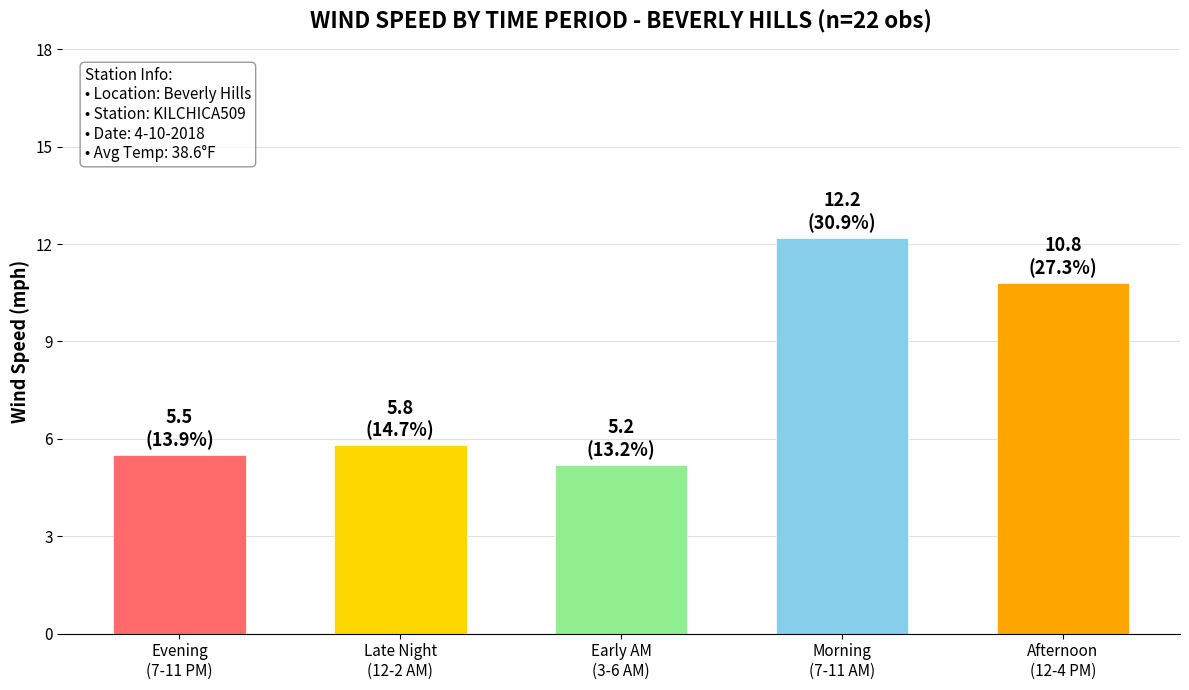

Rank the categories by value from highest to lowest.

Morning
(7-11 AM), Afternoon
(12-4 PM), Late Night
(12-2 AM), Evening
(7-11 PM), Early AM
(3-6 AM)